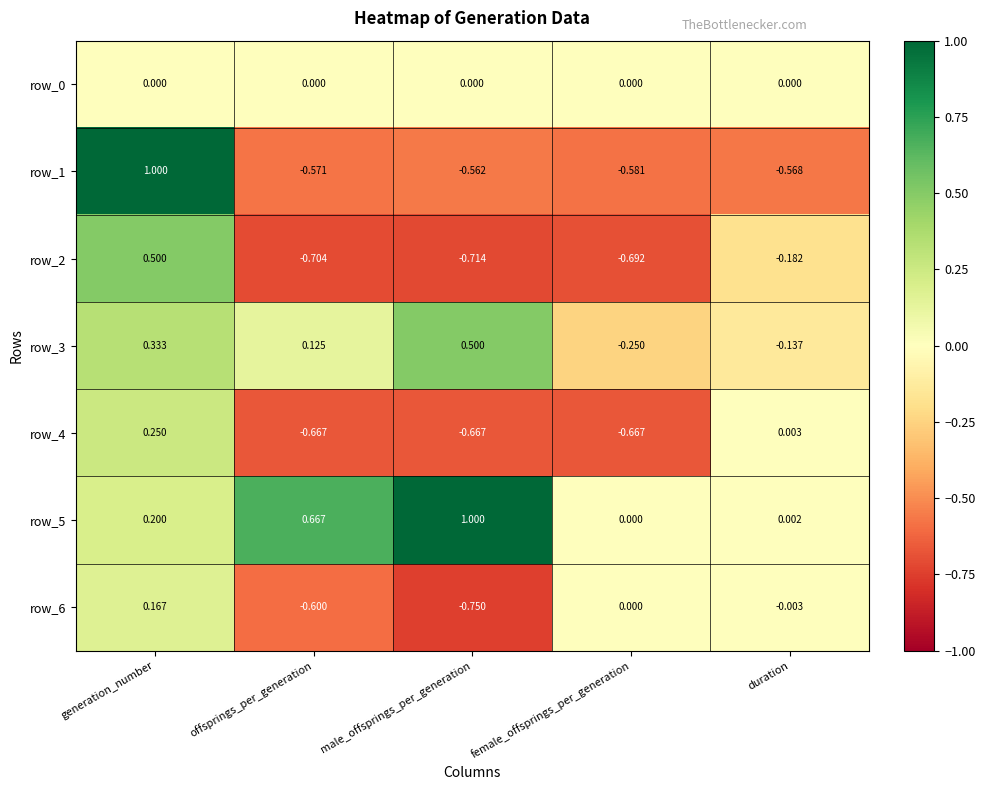

Where does the row_4 series first go above 0?

generation_number